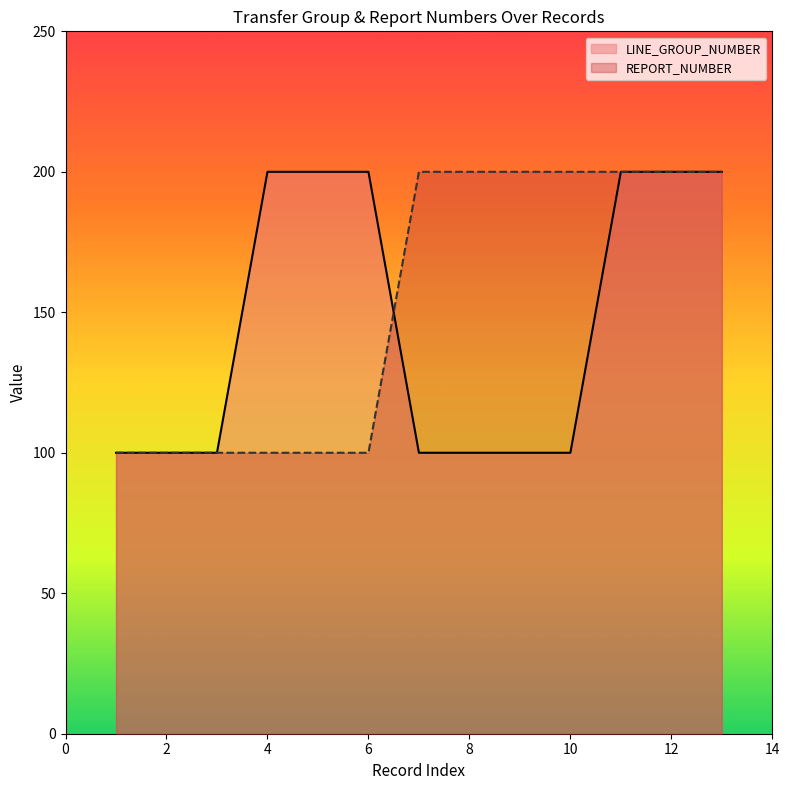

What is the difference between the second highest and minimum values in the LINE_GROUP_NUMBER series?

100